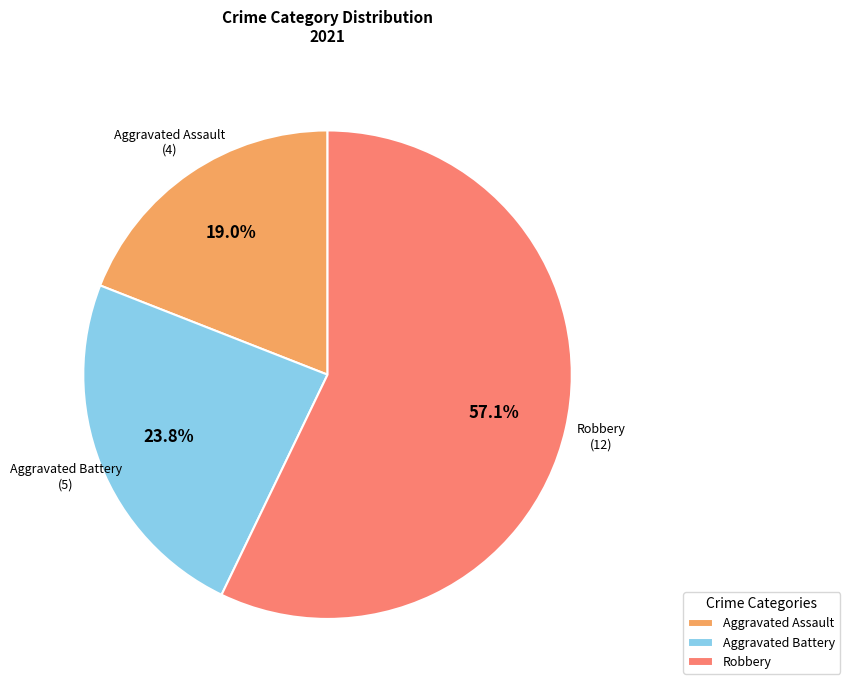

Does Robbery represent more than half of the total?

Yes